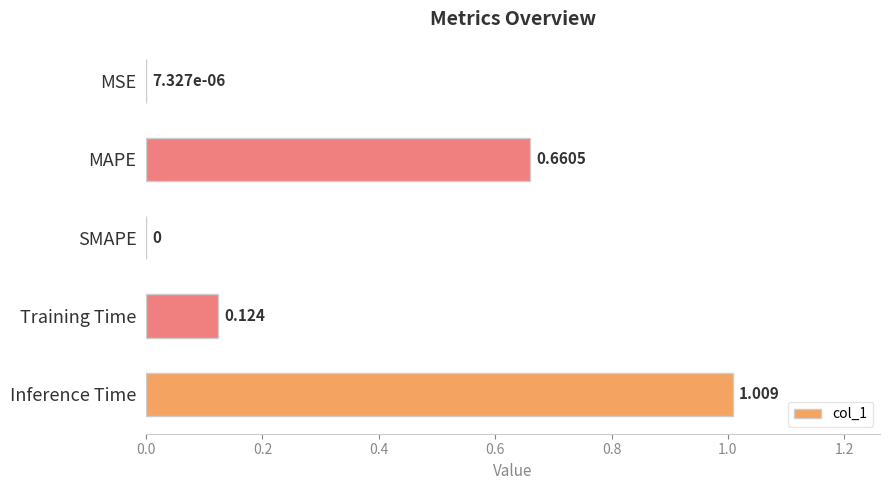

Are the bars grouped side by side (vs. stacked)?

No